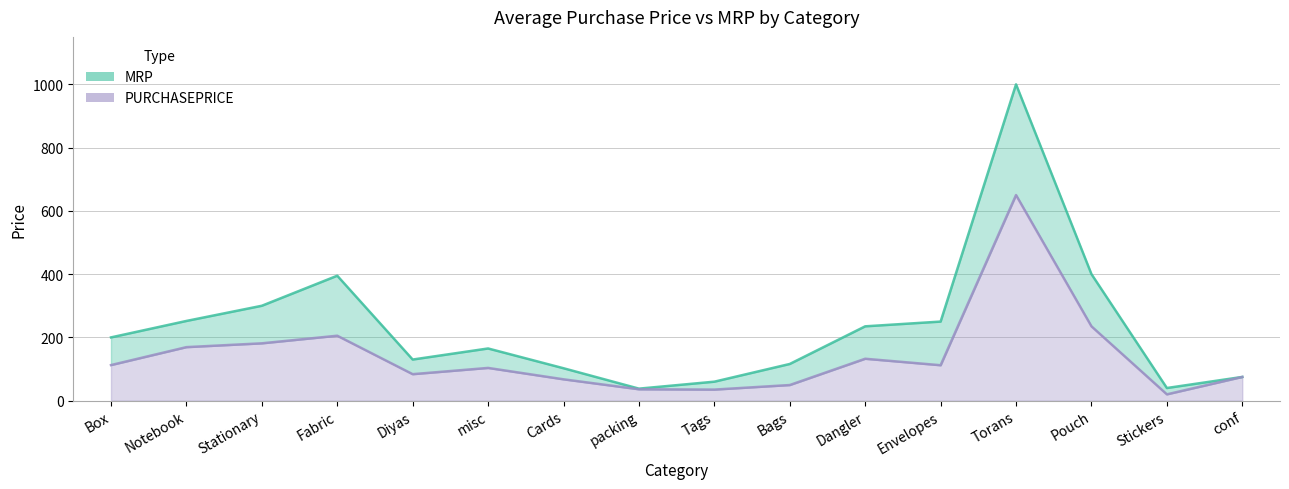

What position from the right is Stationary?

14